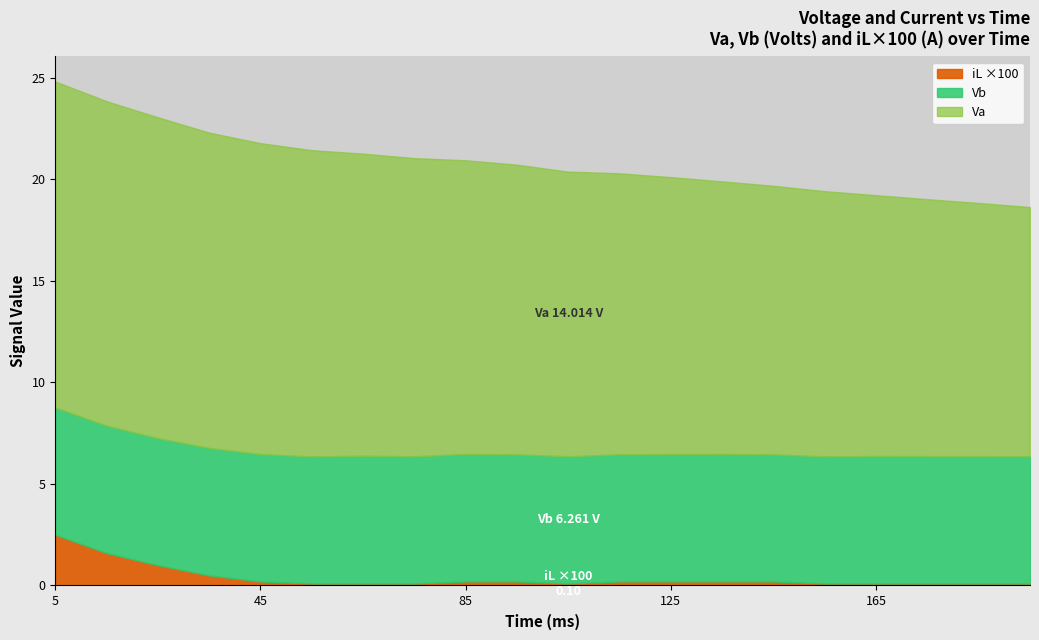

At which category does Vb reach its first local valley?

25